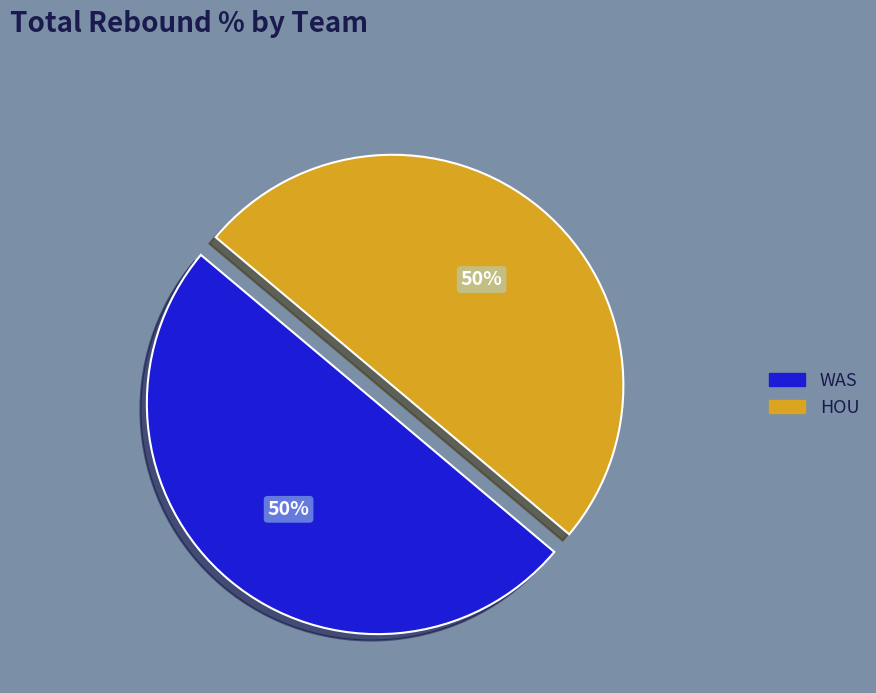

Do WAS and HOU together represent more than half of the pie?

Yes